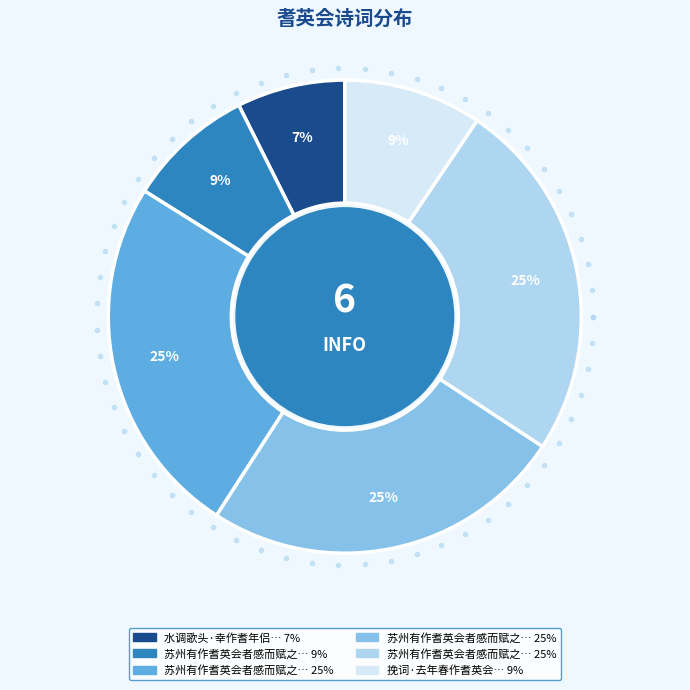

Is there any slice that represents more than half of the pie?

No